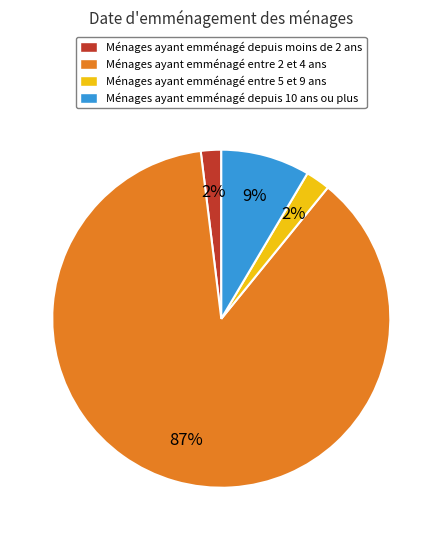

To the nearest percent, what is the difference between the largest and smallest slice percentages?

85%